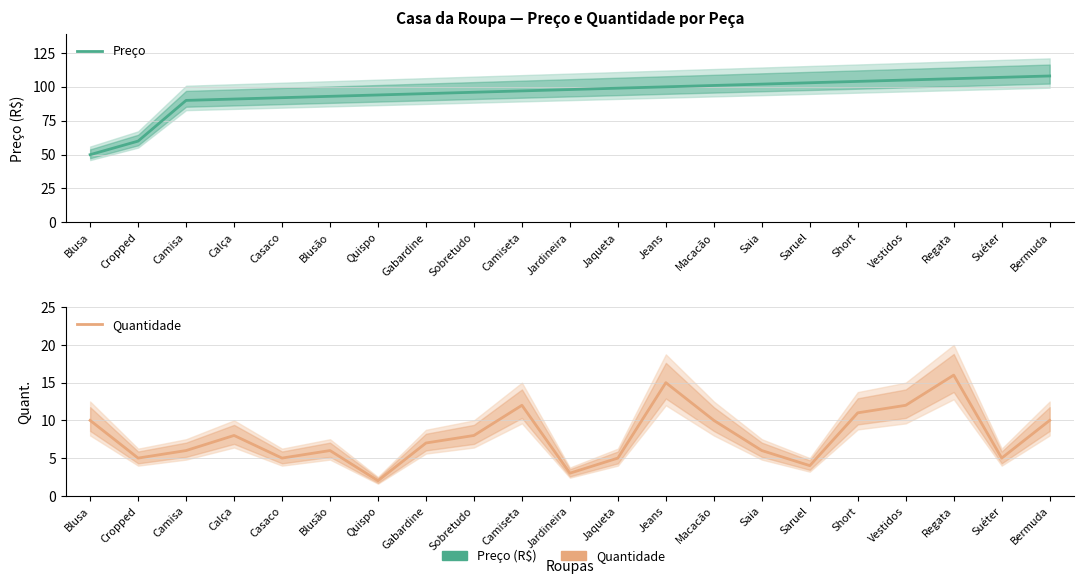

What is the average value of the Preço series?

94.7